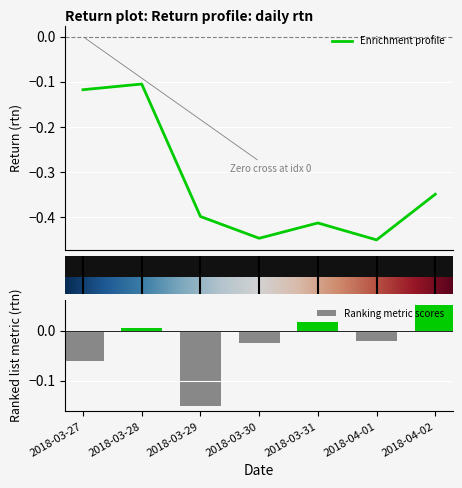

What is the change in value from 2018-03-27 to 2018-03-29?

-0.1